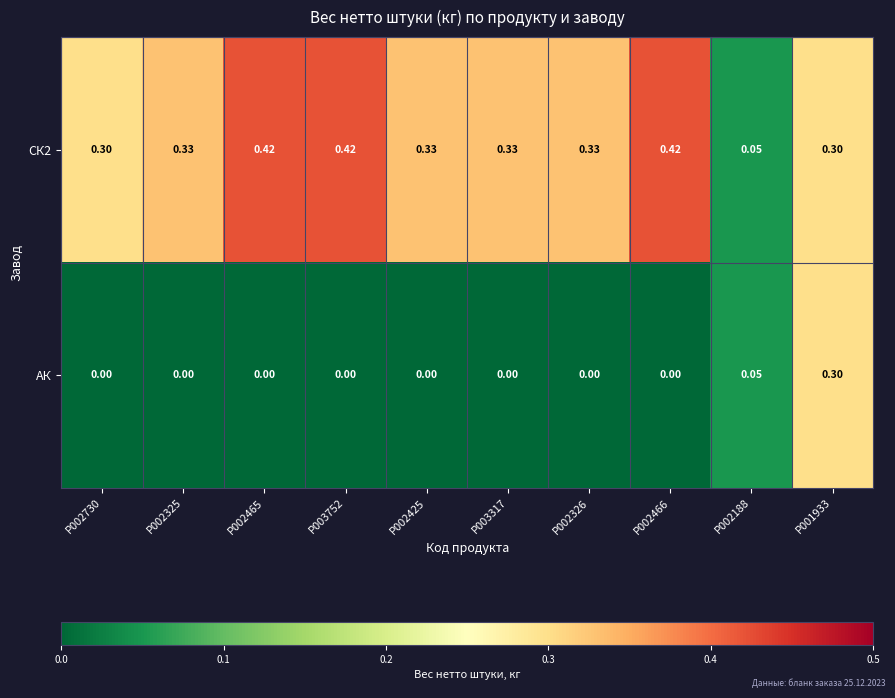

Which series has the widest spread of values?

СК2